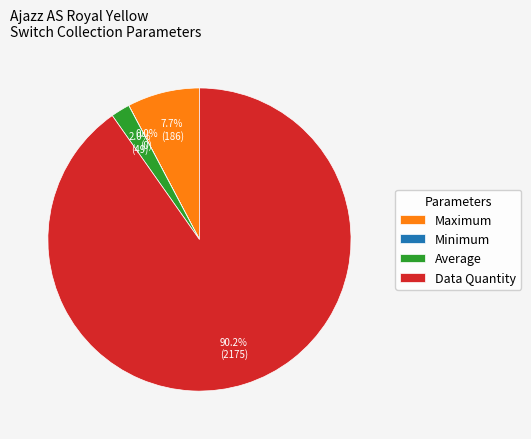

What is the largest slice in the pie chart?

Data Quantity